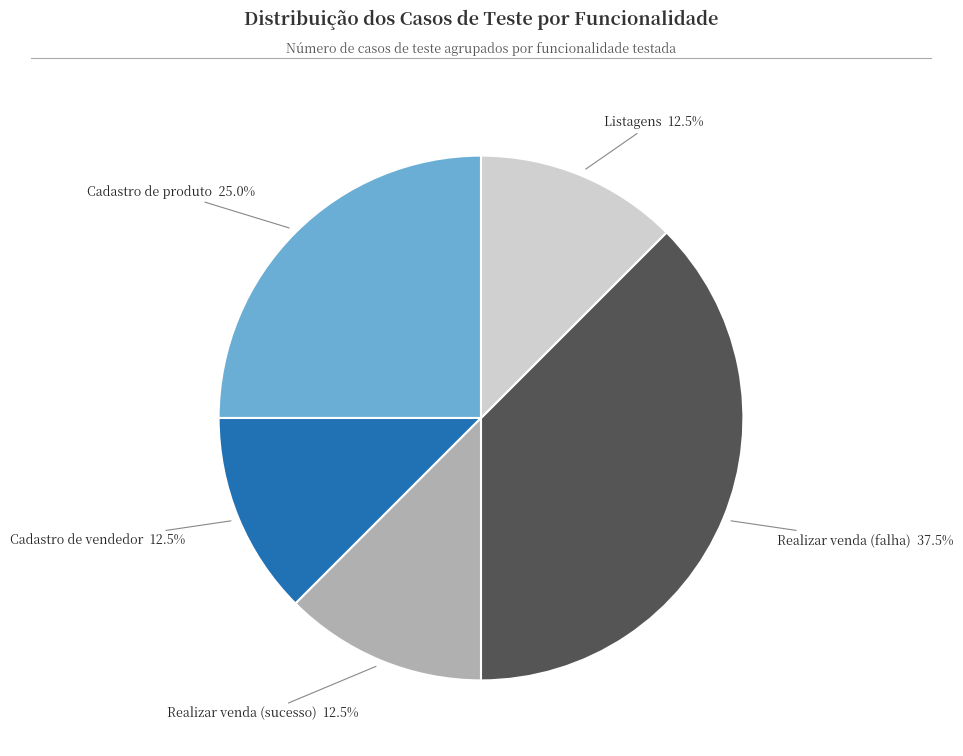

Is there a majority slice in this chart?

No